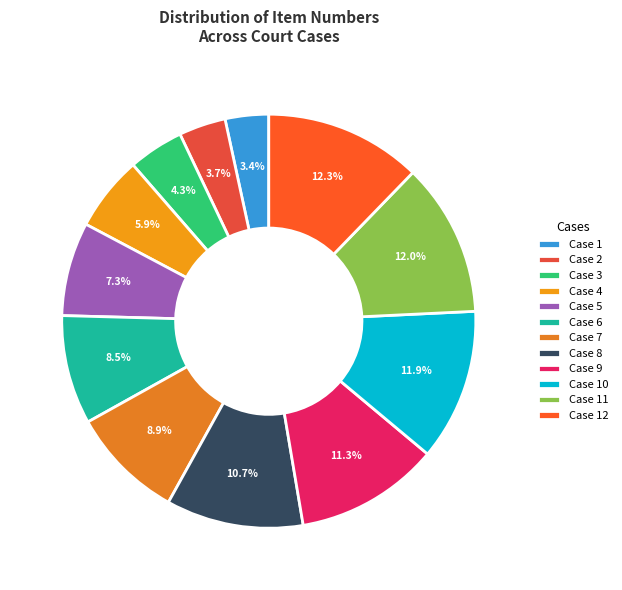

How many segments does this pie chart have?

12